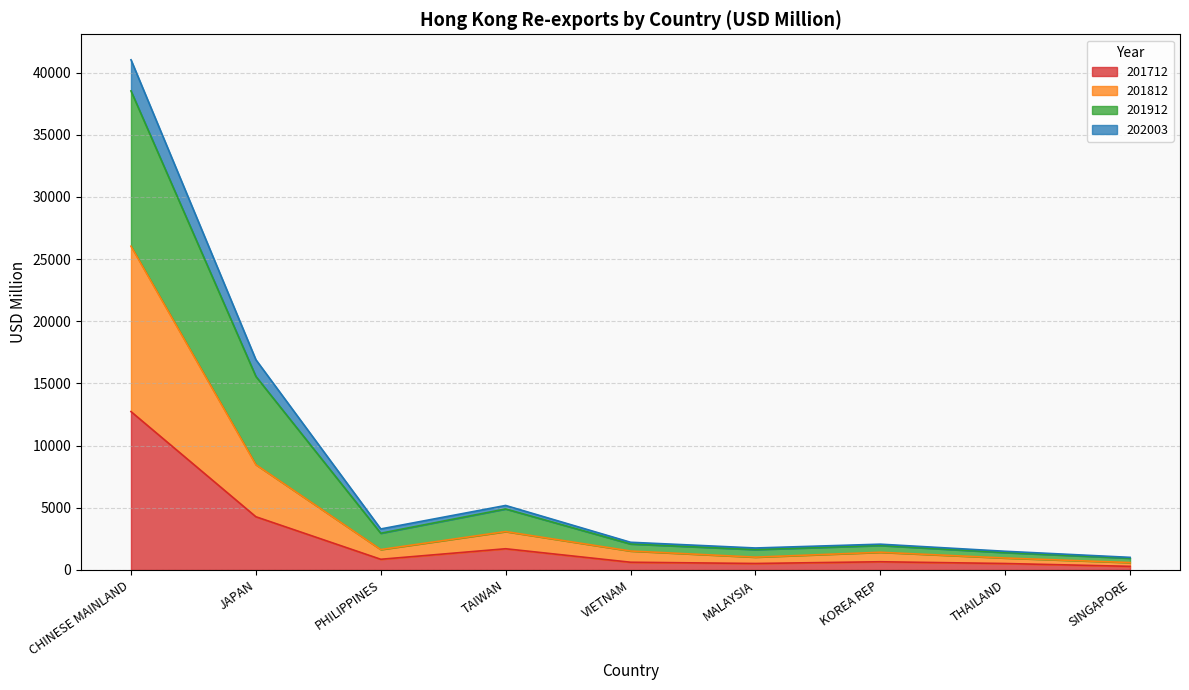

Which has a higher value, MALAYSIA or PHILIPPINES?

PHILIPPINES